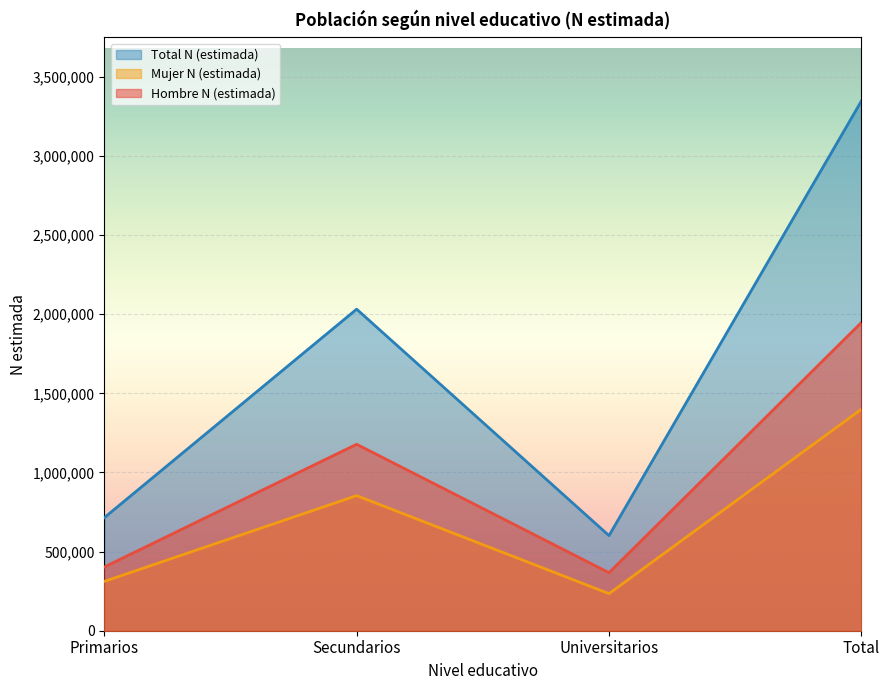

Does the chart display data point markers on the line(s)?

No